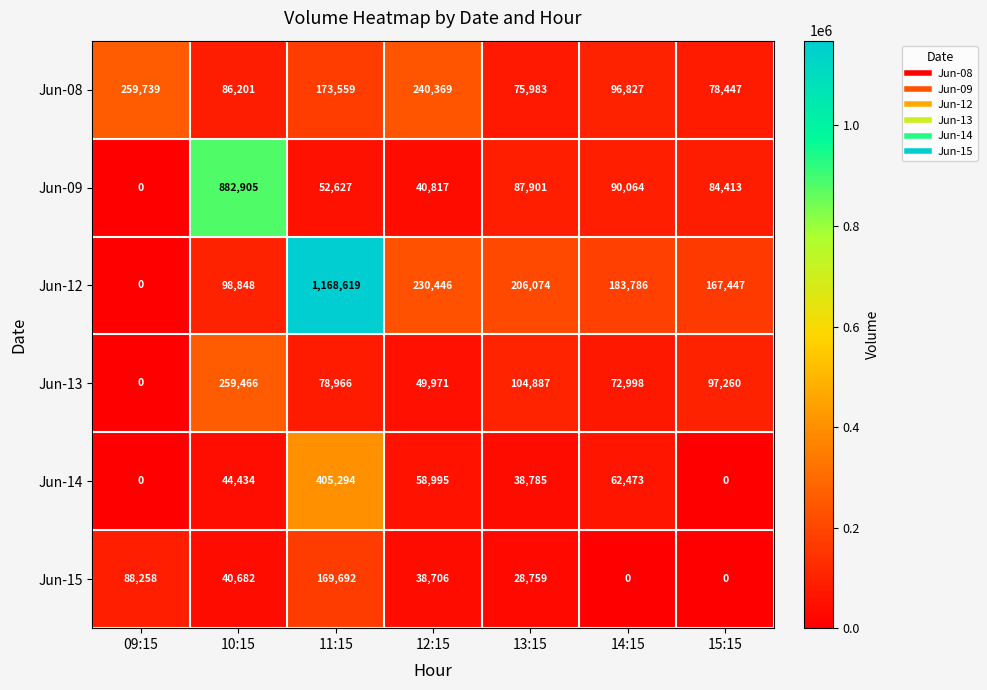

Is it true that Jun-09 equals 69426 at 11:15?

False